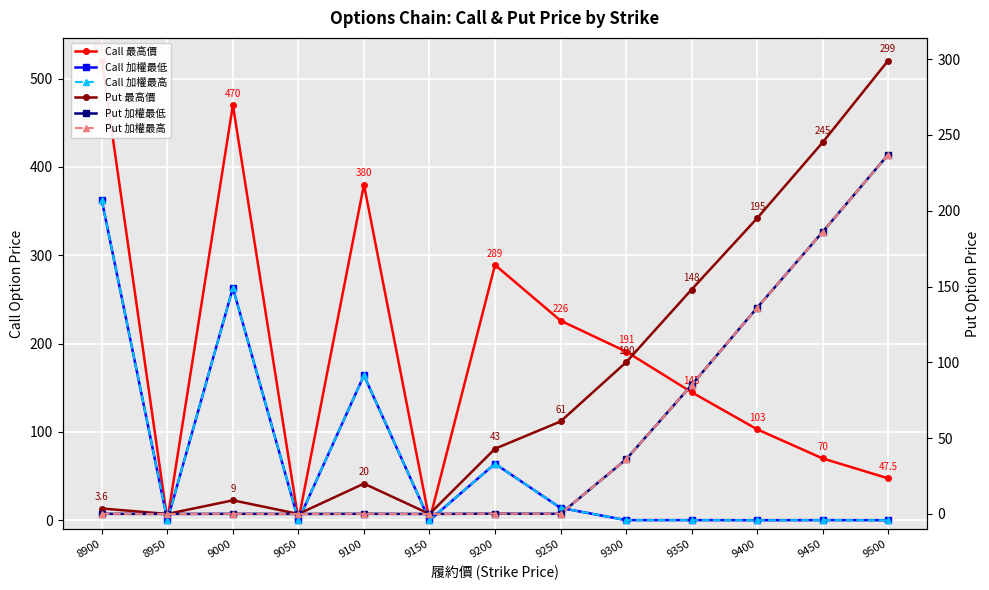

At 9200, list the series in order from largest to smallest.

Call 最高價, Call 加權最低, Call 加權最高, Put 最高價, Put 加權最低, Put 加權最高